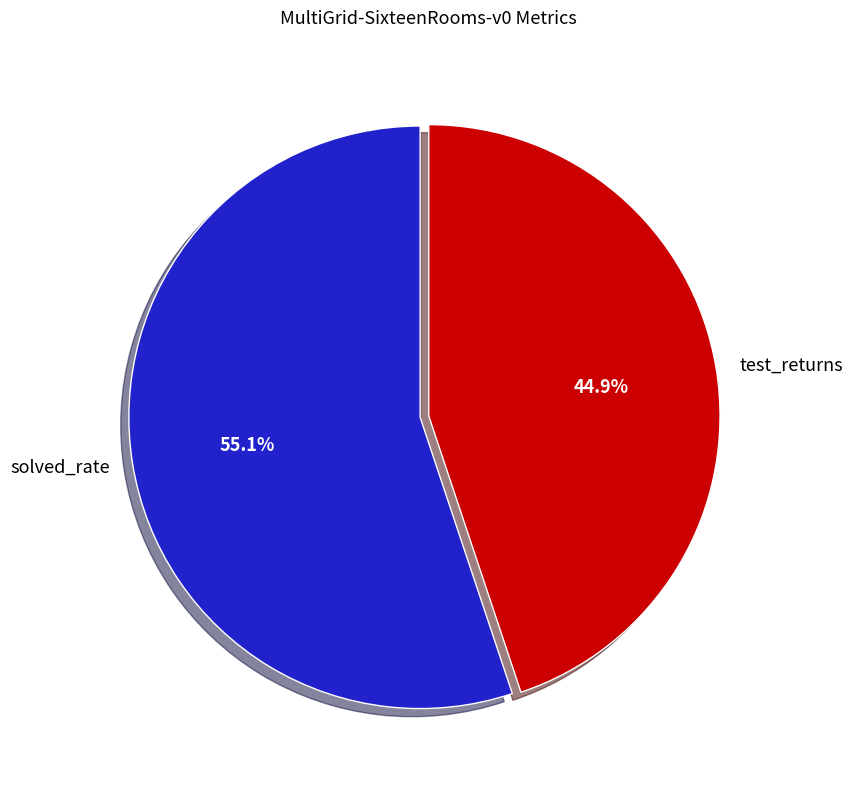

How many segments does this pie chart have?

2